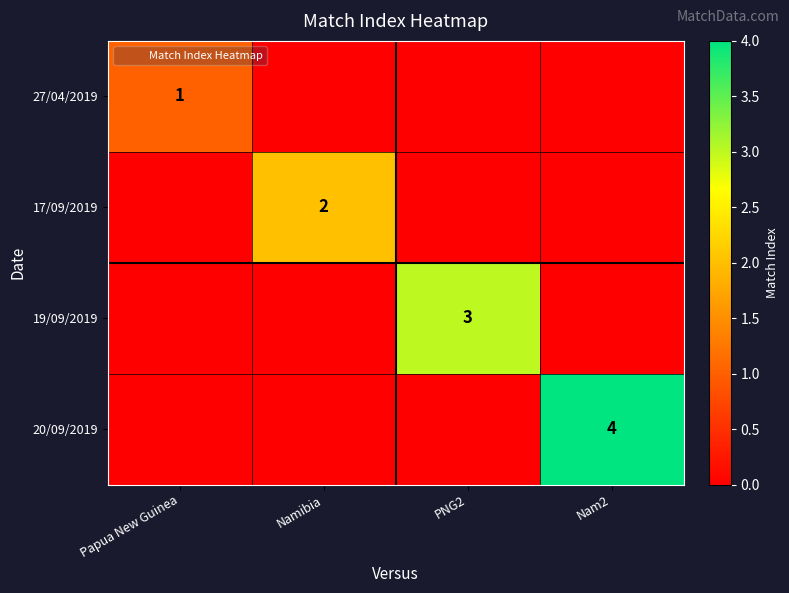

Which series has the largest range (max minus min)?

20/09/2019